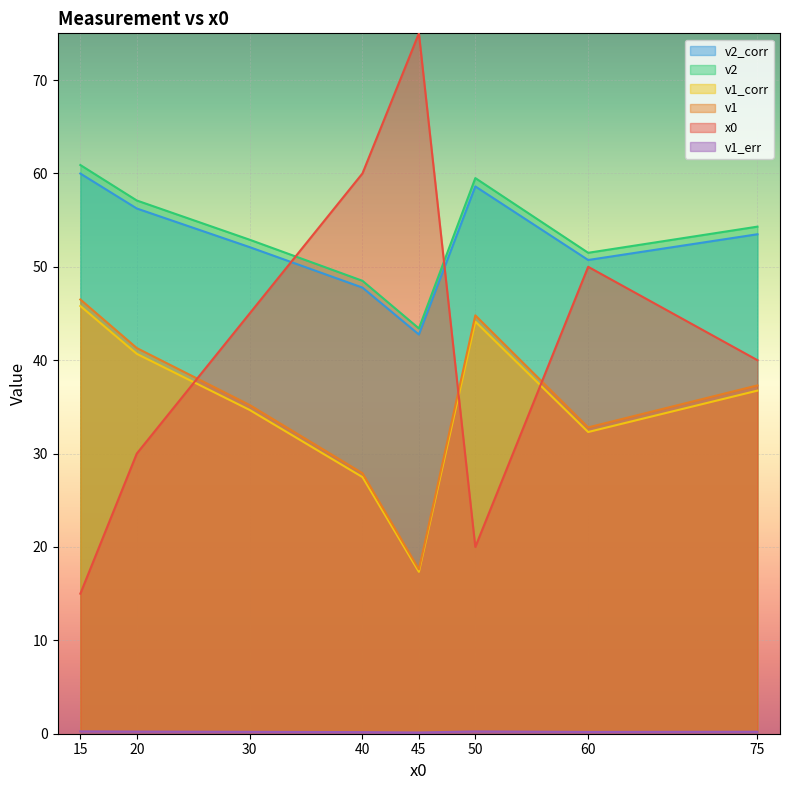

Between 15 and 60, which series saw the biggest shift?

x0